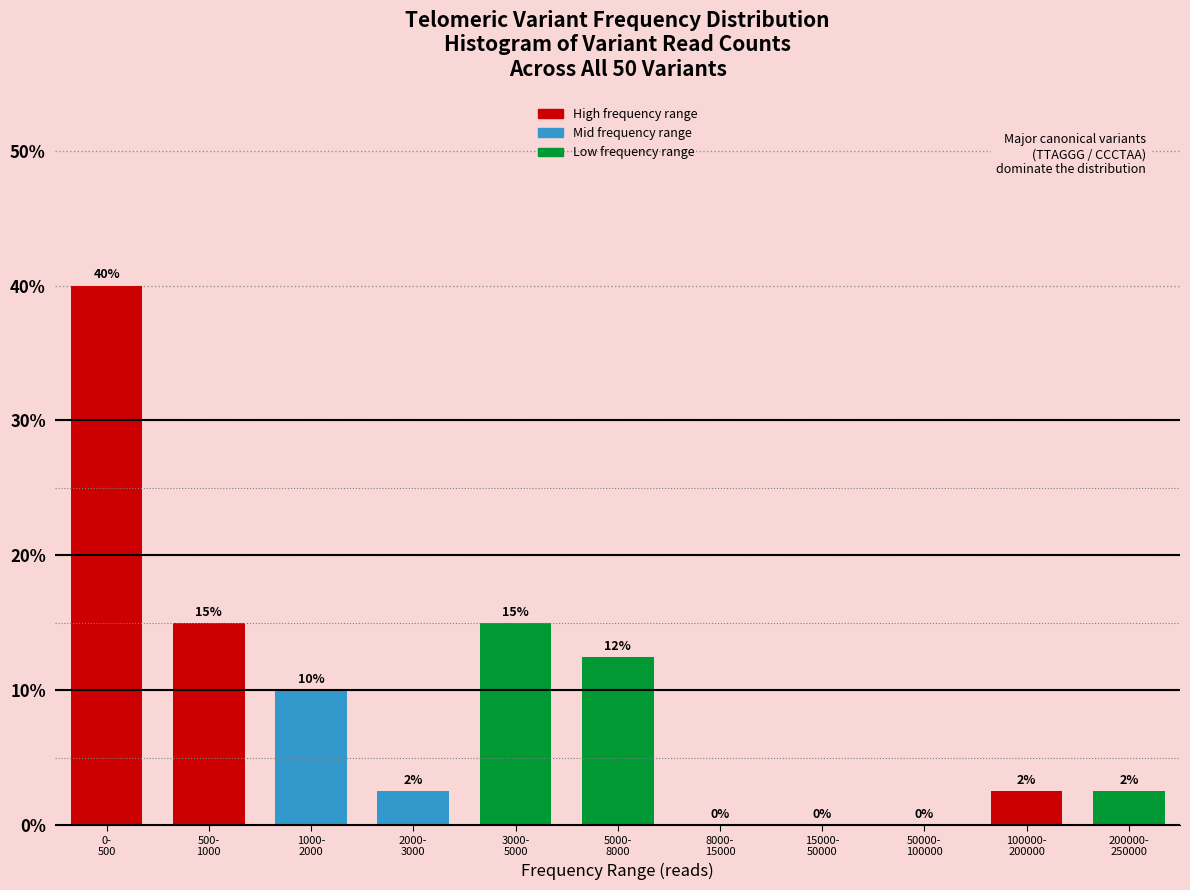

What is the greatest value displayed?

40.0